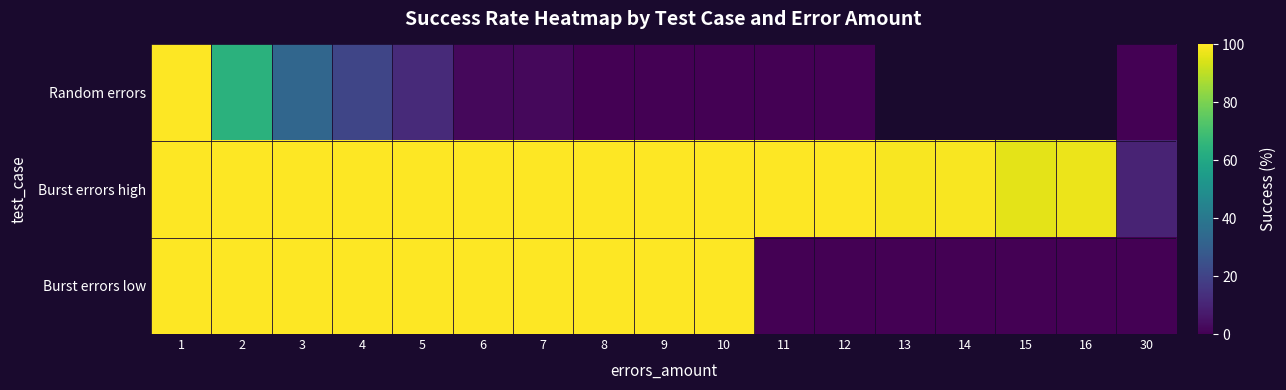

The Random errors series shows 0.0 at 30. True or false?

True